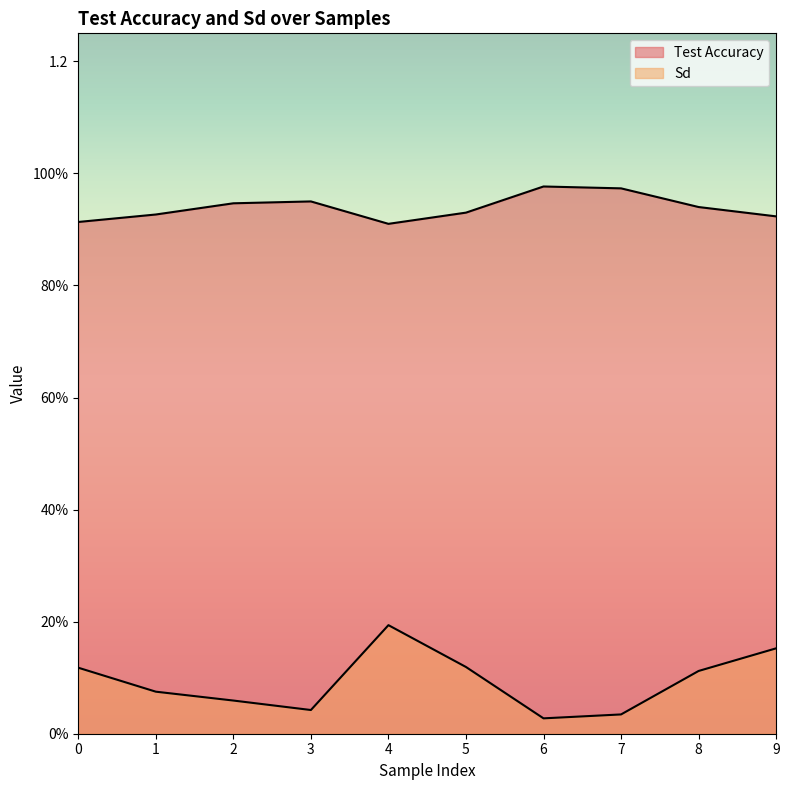

Is it true that Test Accuracy equals 0.9 at 3?

True